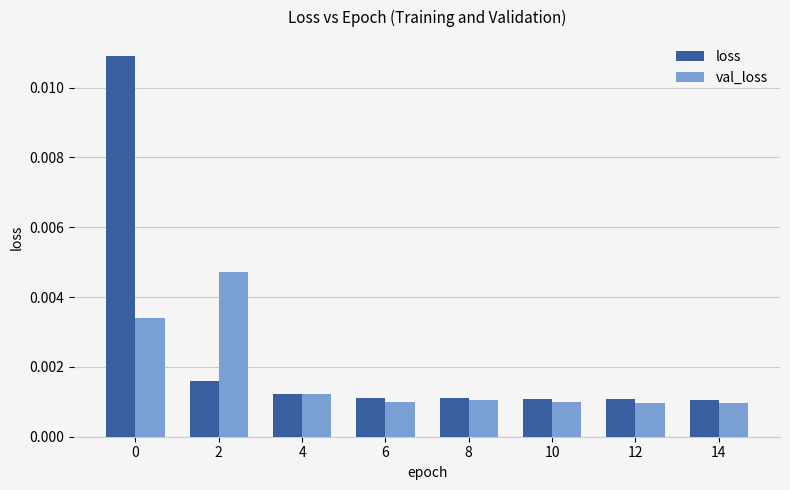

Does the chart contain stacked bars?

No